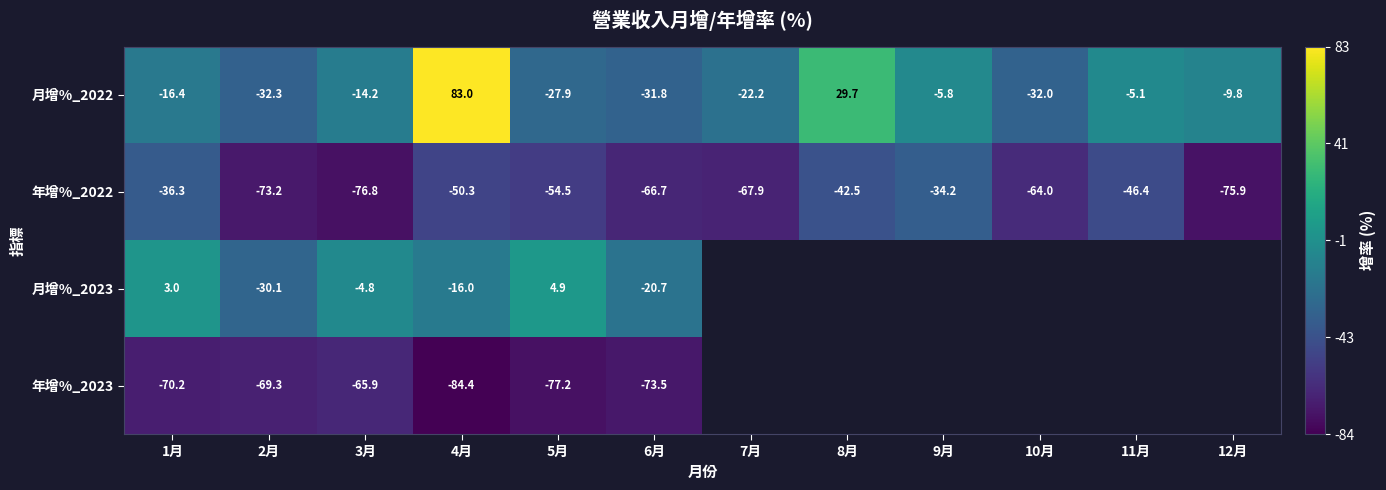

True or false: 年增%_2022 has a value of -76.8 at 3月.

True